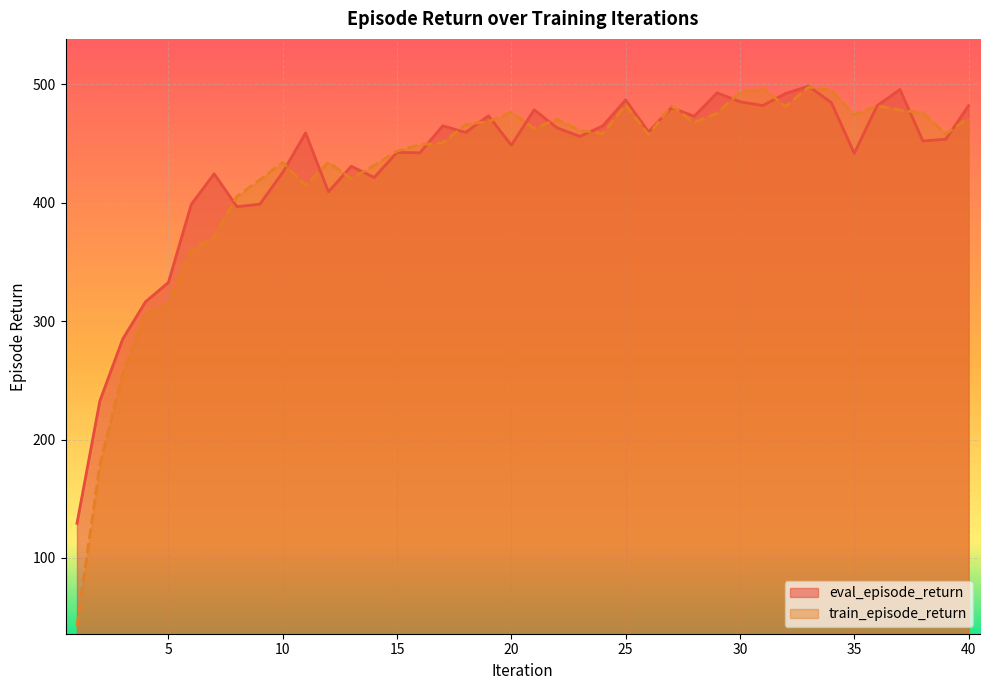

What is the difference between the highest and lowest values at 32?

11.0